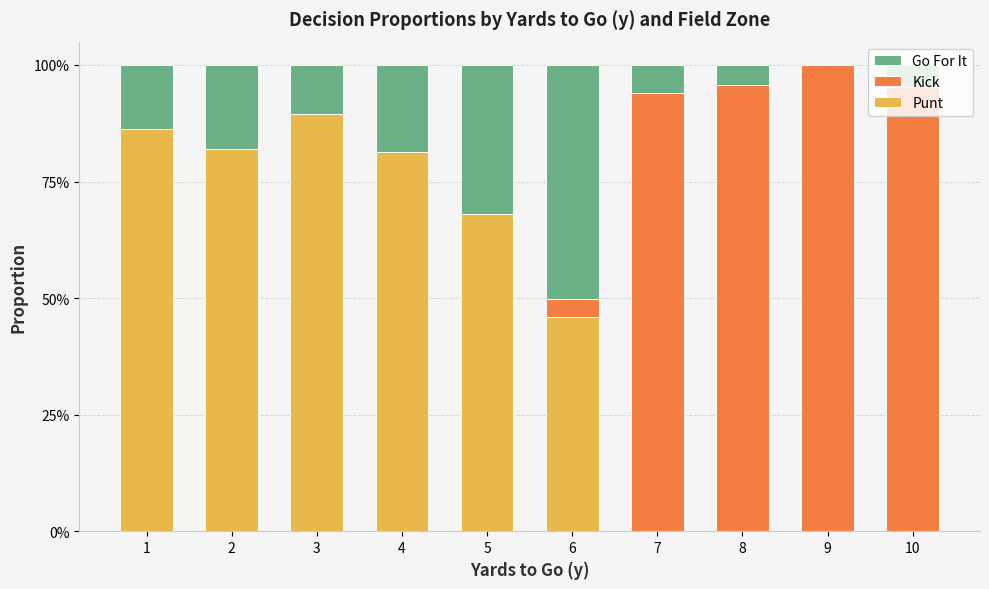

The kick series shows 0.0 at 6. True or false?

True